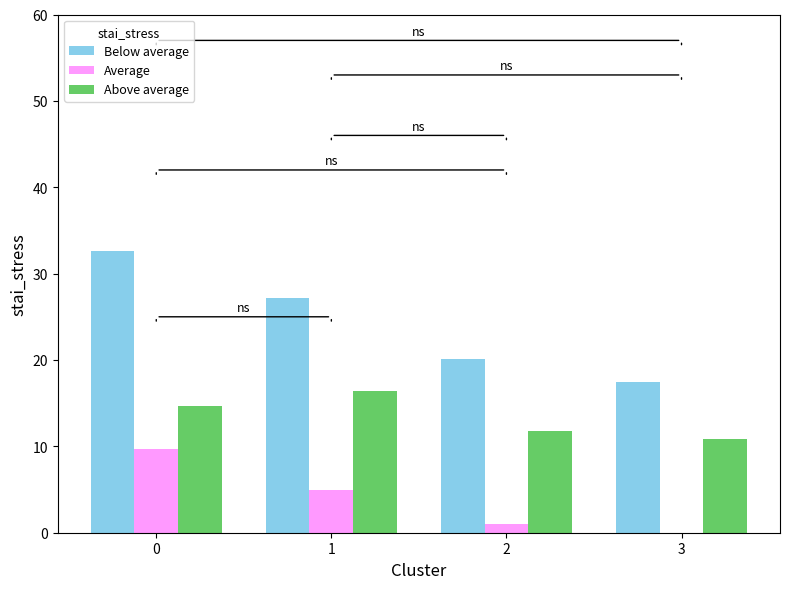

Are the bars horizontal?

No